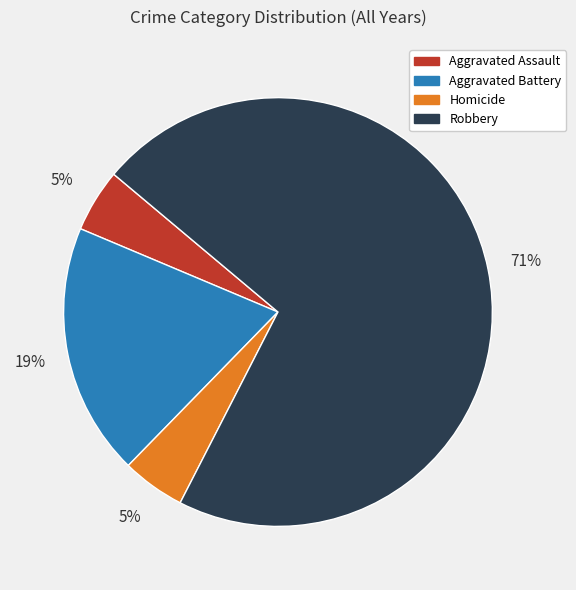

What percentage is the Aggravated Assault slice, to the nearest percent?

5%